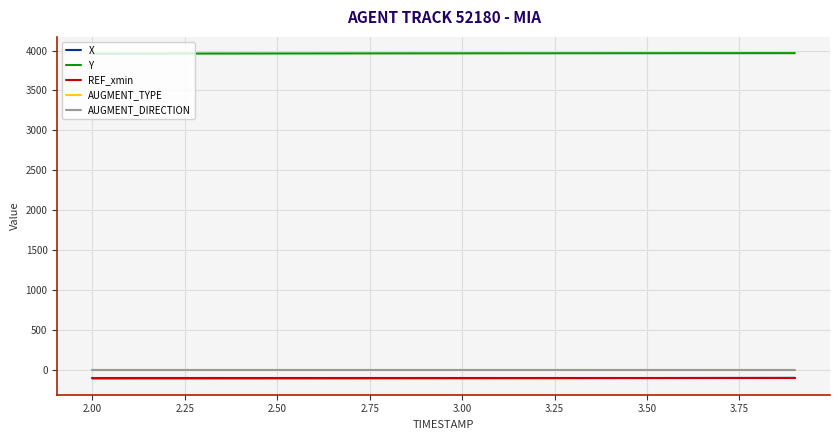

True or false: AUGMENT_TYPE and X intersect in this chart.

False